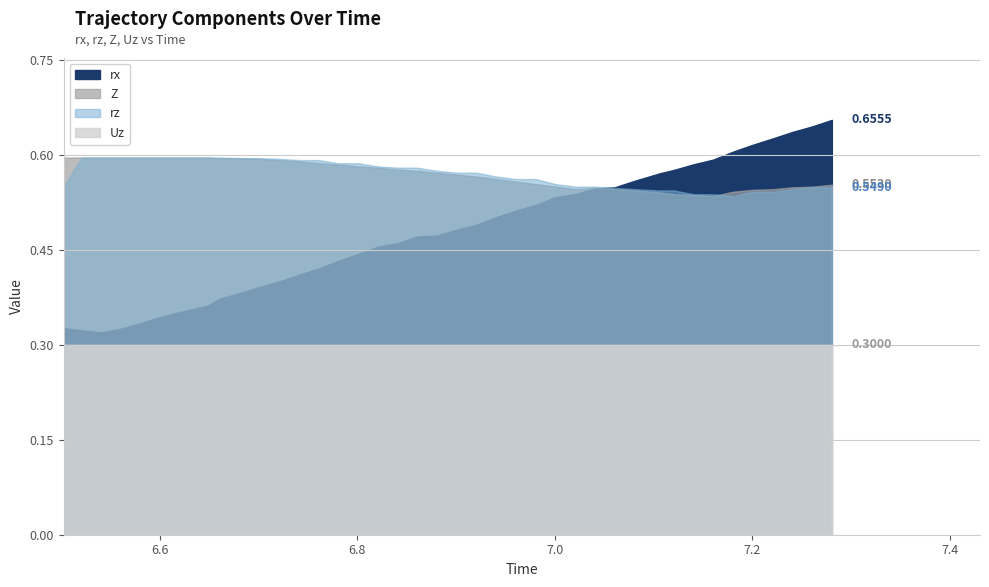

True or false: Z has more than 1 interior local peaks.

False